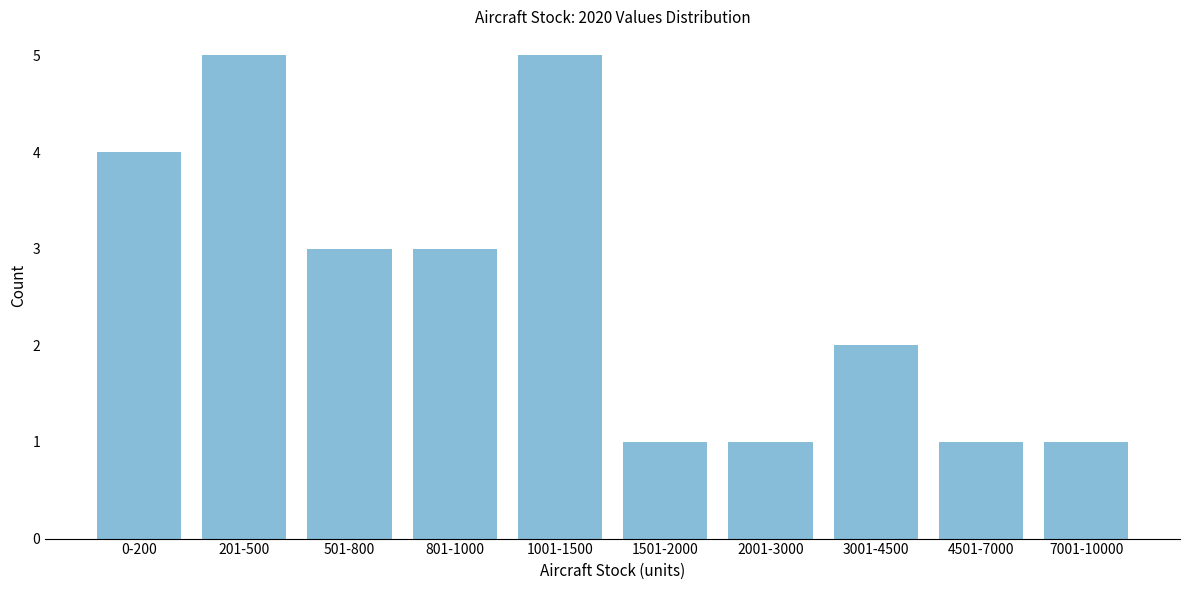

Reading right to left, what are all the values shown in this chart?

7001-10000=1	4501-7000=1	3001-4500=2	2001-3000=1	1501-2000=1	1001-1500=5	801-1000=3	501-800=3	201-500=5	0-200=4